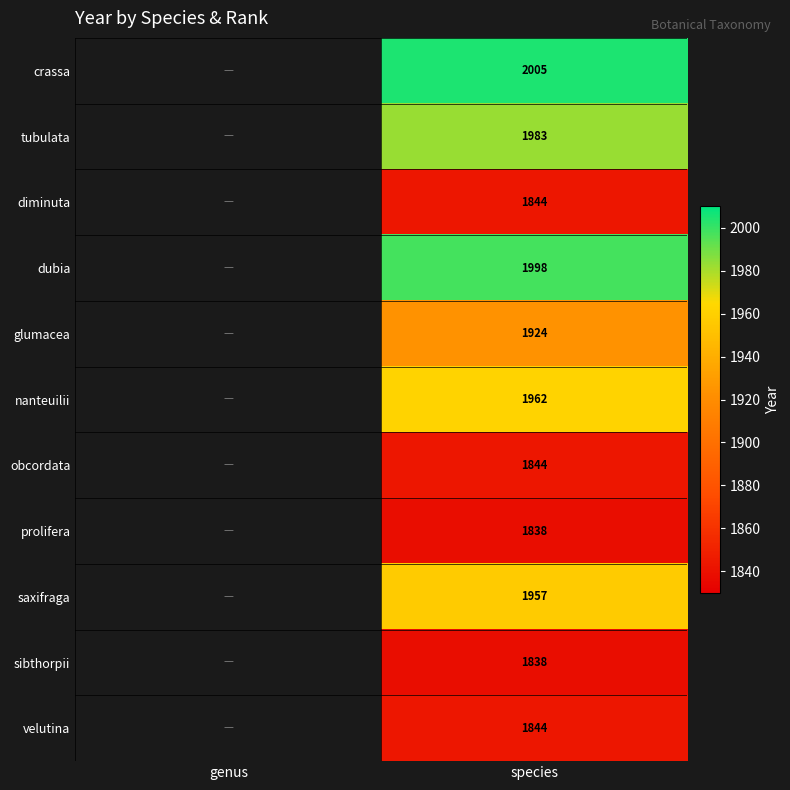

What is the total value across all series at species?

21037